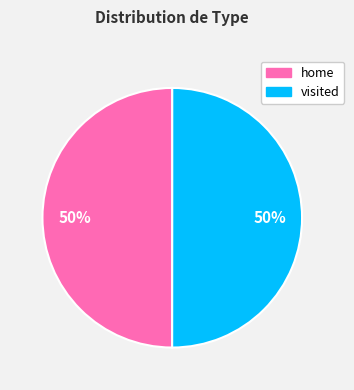

What is the ratio of the value at home to the value at visited?

1.0